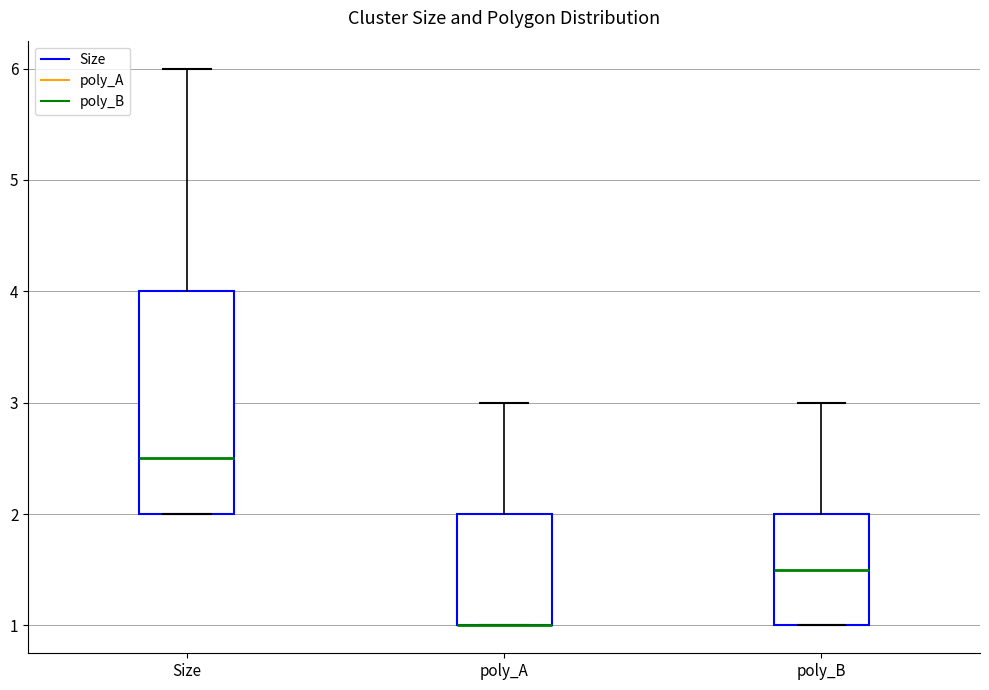

Comparing the boxes themselves (not the whiskers), which one is the tallest?

Size